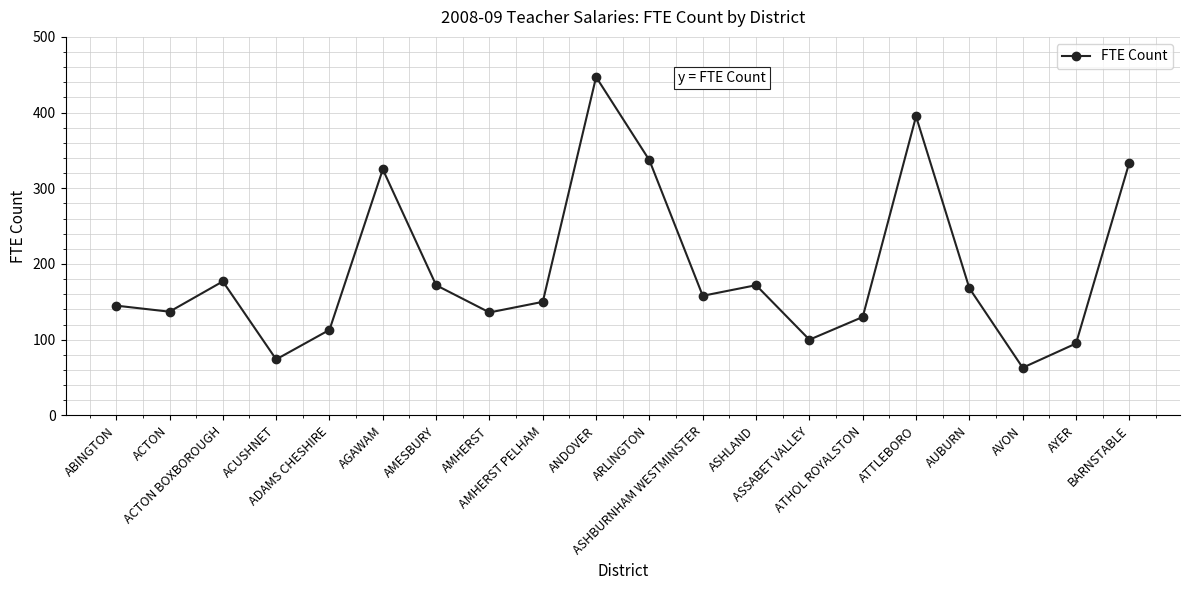

Is it true that the value at ATHOL ROYALSTON is 201?

False